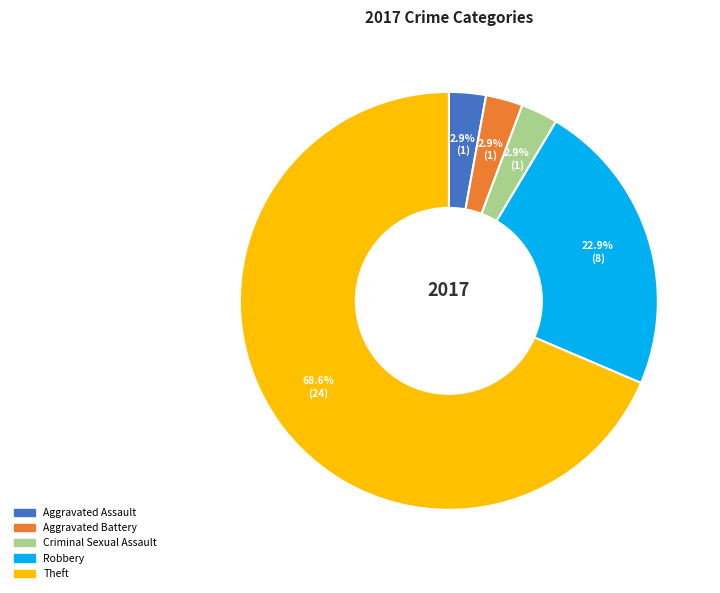

Between Aggravated Assault and Theft, which is larger?

Theft